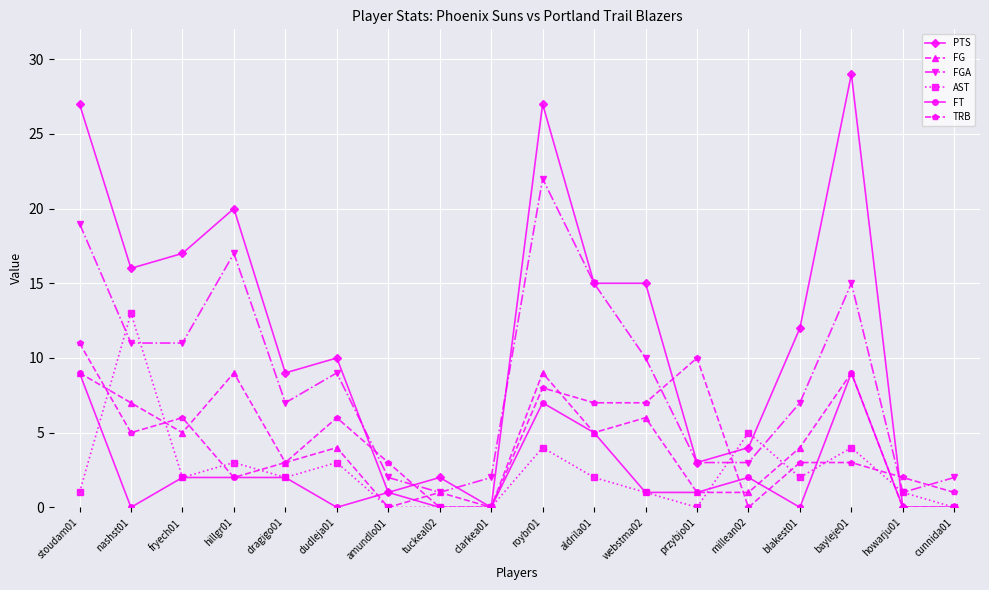

Which series ends up on top after the final intersection of FG and TRB?

TRB